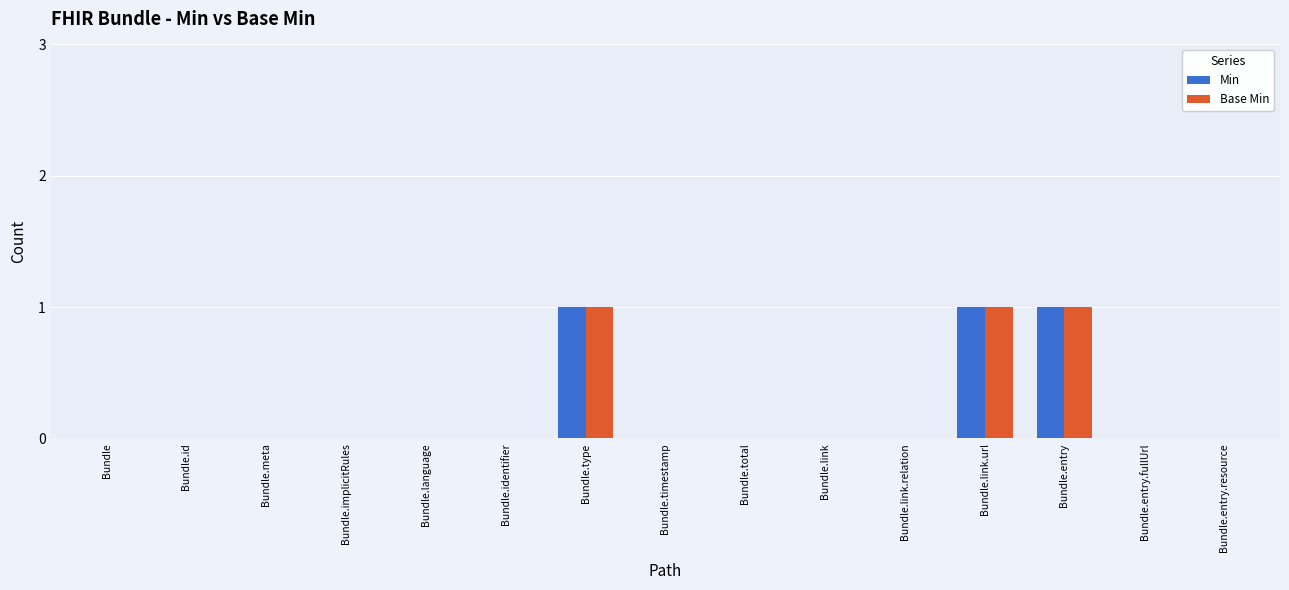

What are all the series names shown in the legend?

Min, Base Min